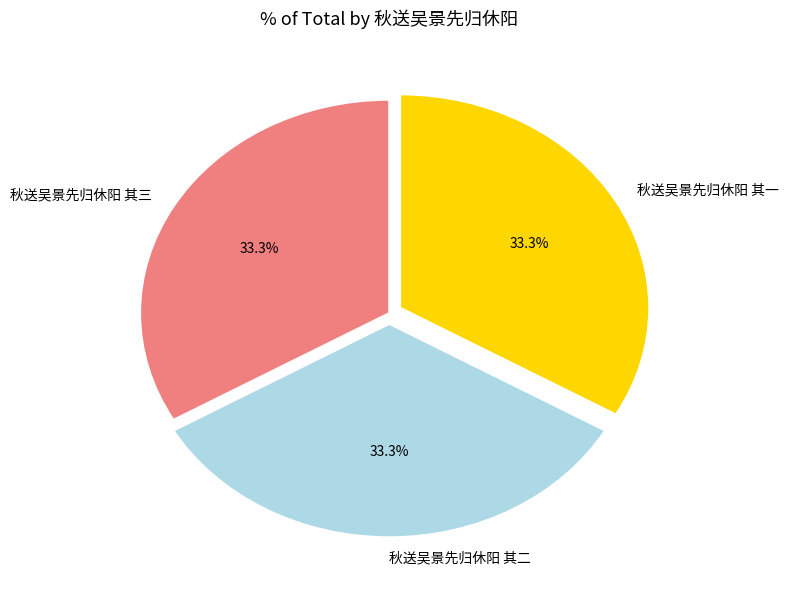

Approximately how many times larger is the value at 秋送吴景先归休阳 其三 compared to 秋送吴景先归休阳 其一?

1.0